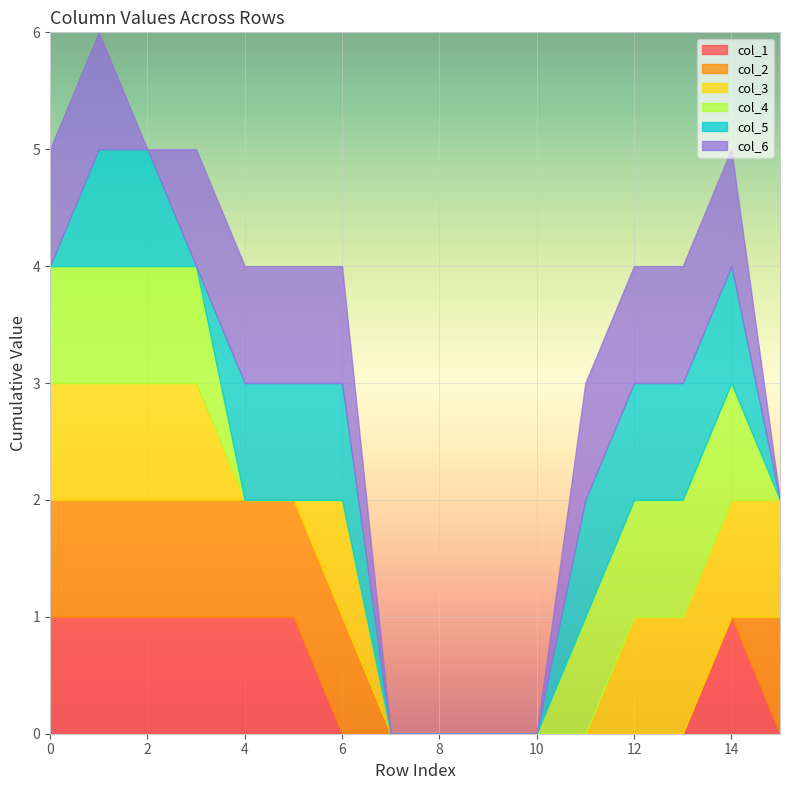

What is the difference between the maximum and minimum values in the col_2 series?

1